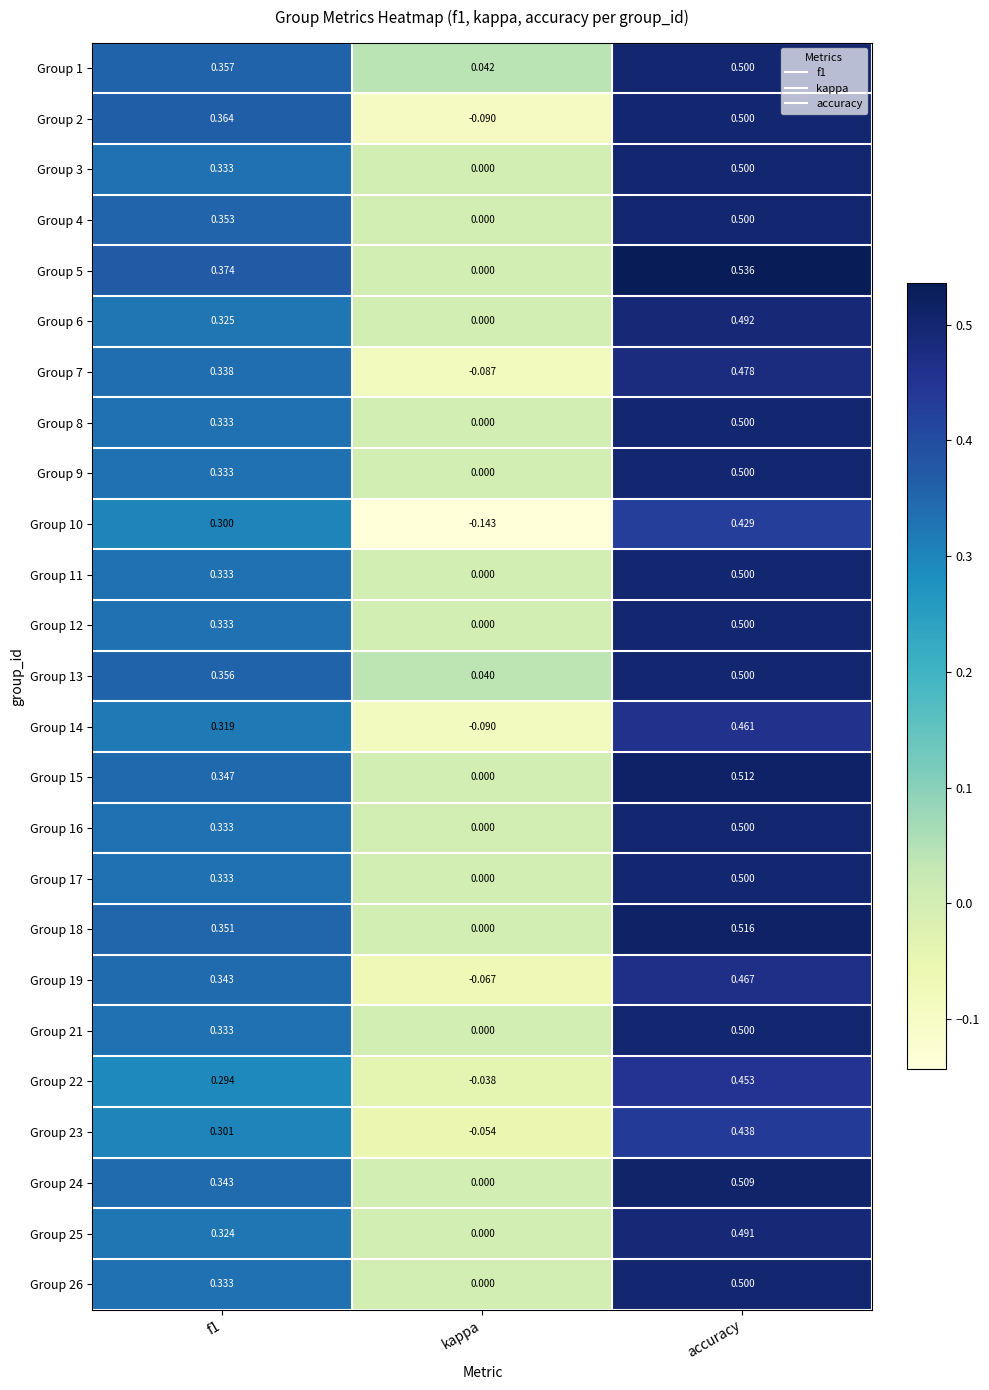

Which label corresponds to the smallest value in the chart?

kappa